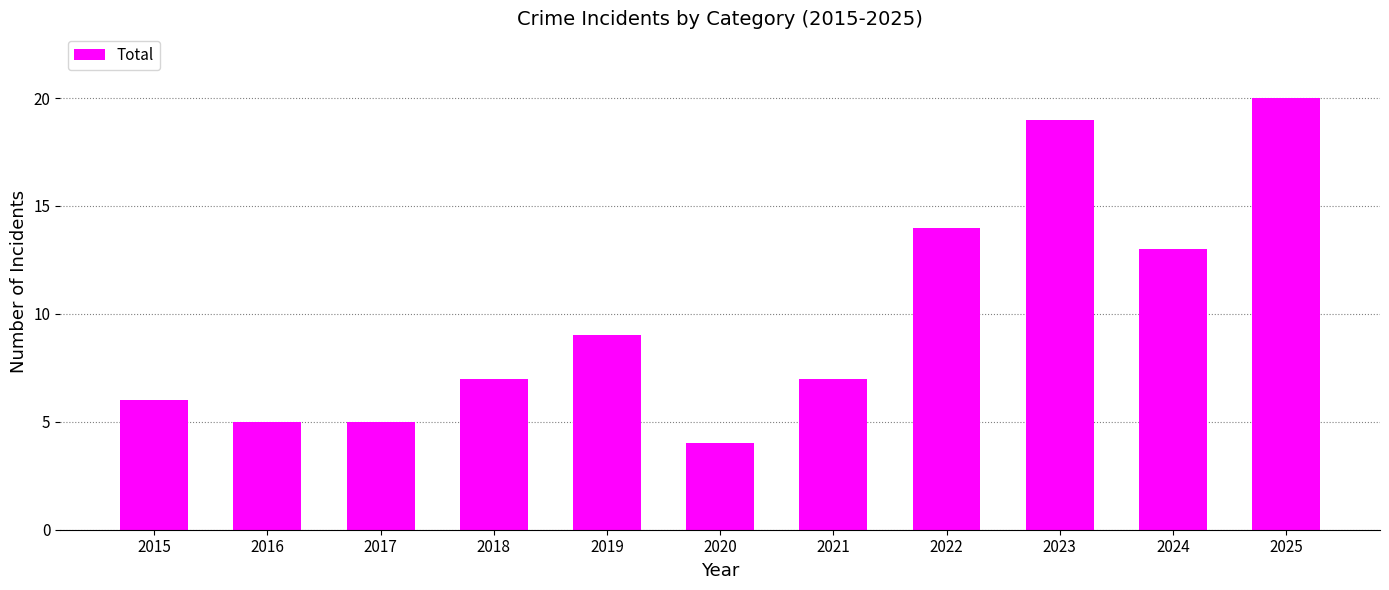

Which category has the lowest value across all series?

2020